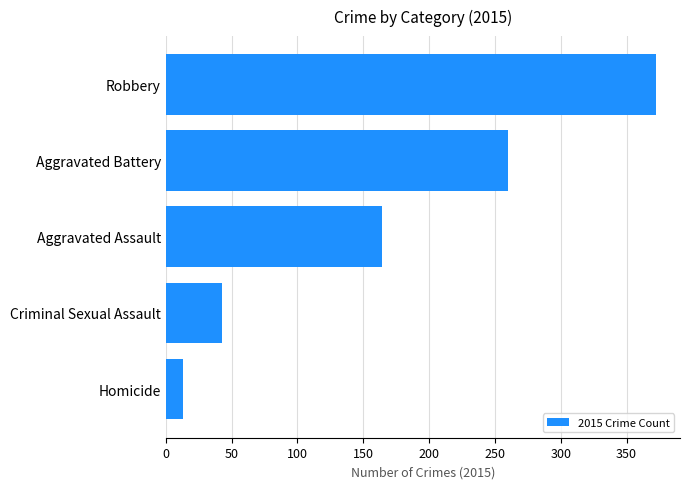

The chart shows a value of 151 at Robbery. True or false?

False